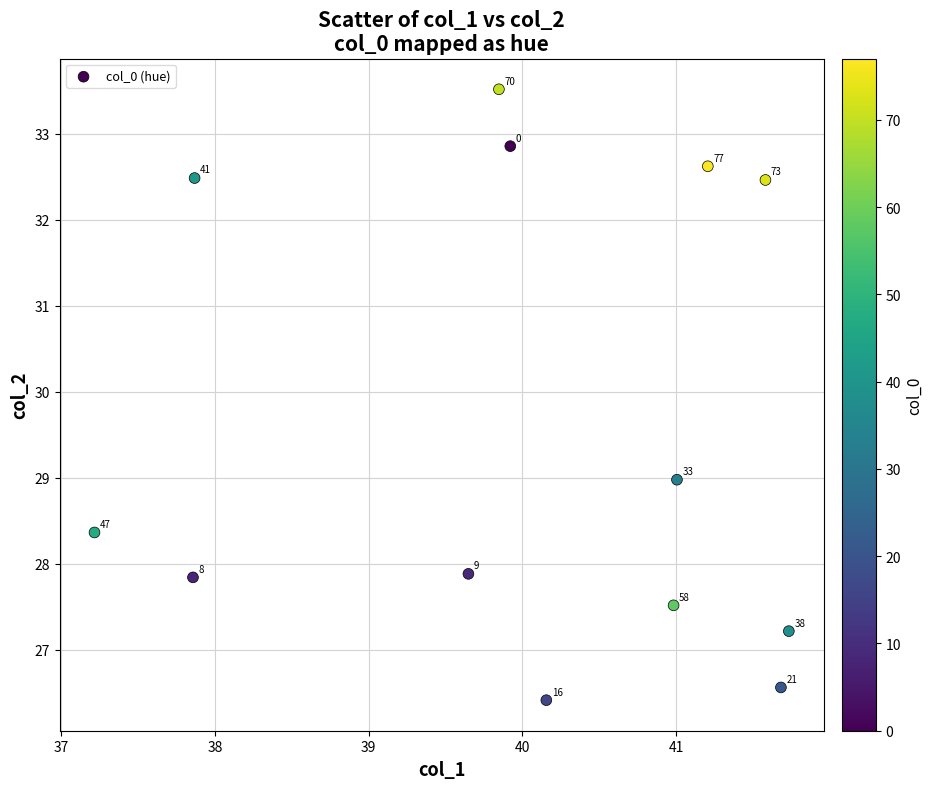

What is the range of X values (max minus min)?

4.5